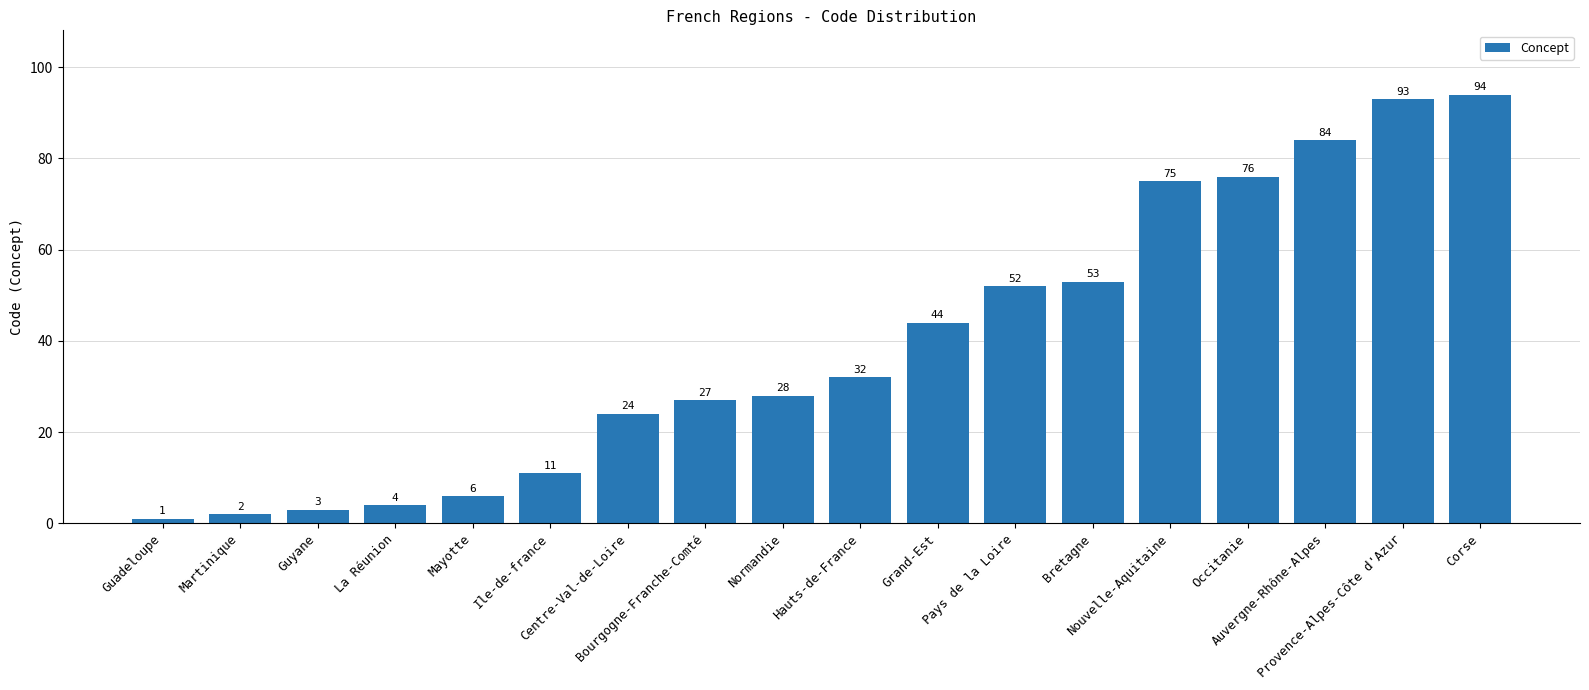

What is the greatest value displayed?

94